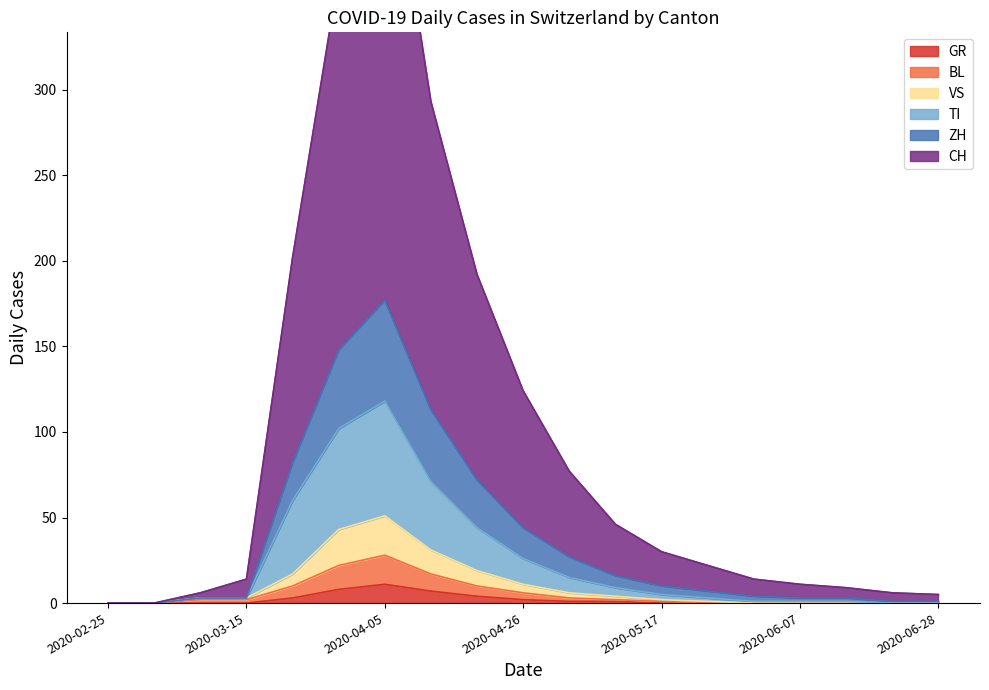

List the labels in order of GR value, smallest first.

2020-02-25, 2020-03-01, 2020-03-08, 2020-03-15, 2020-05-17, 2020-05-24, 2020-05-31, 2020-06-07, 2020-06-14, 2020-06-21, 2020-06-28, 2020-05-03, 2020-05-10, 2020-04-26, 2020-03-22, 2020-04-19, 2020-04-12, 2020-03-29, 2020-04-05